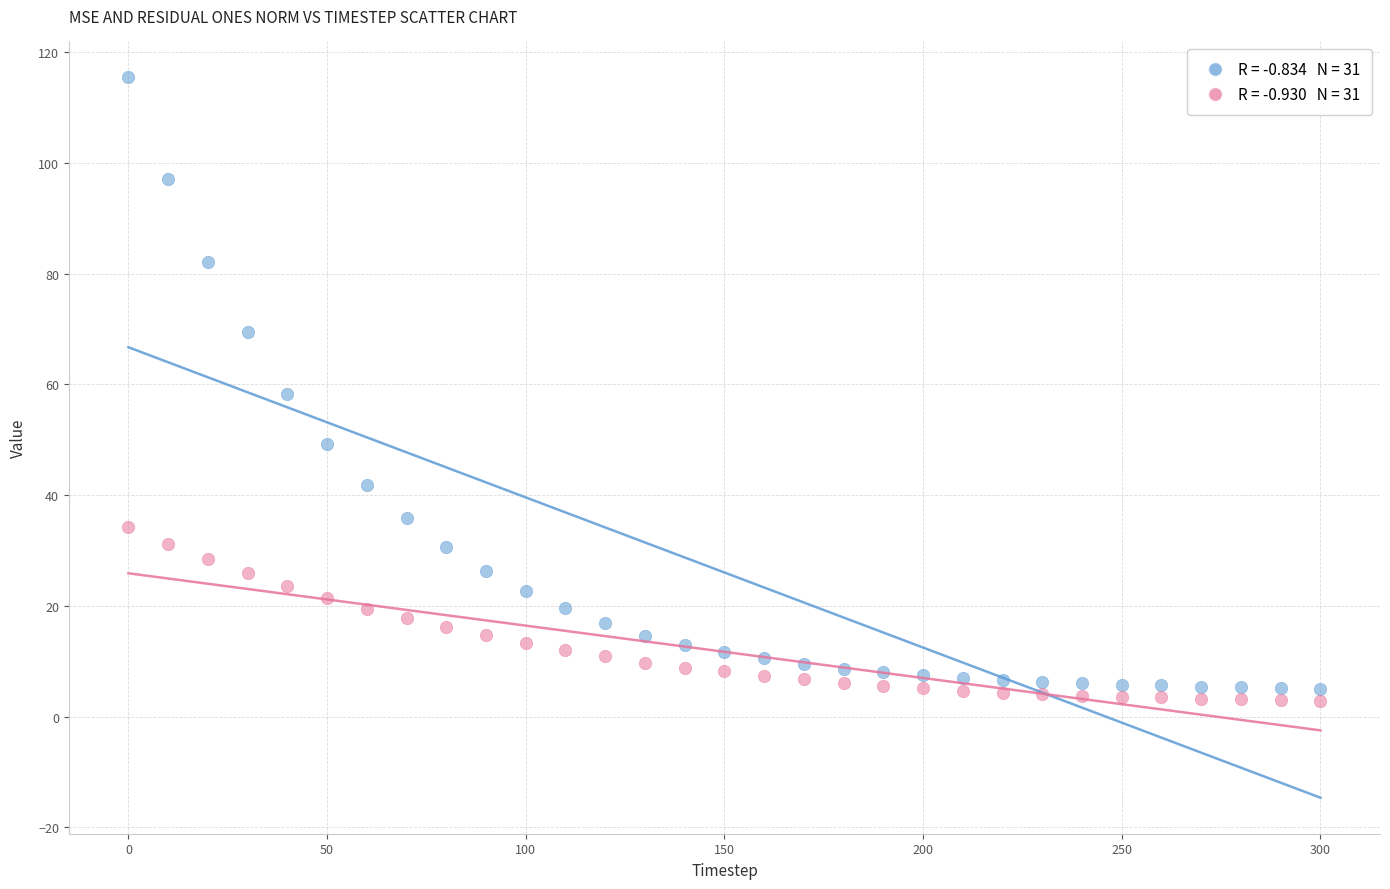

Across all data points, what is the range of Y values (max minus min)?

112.5